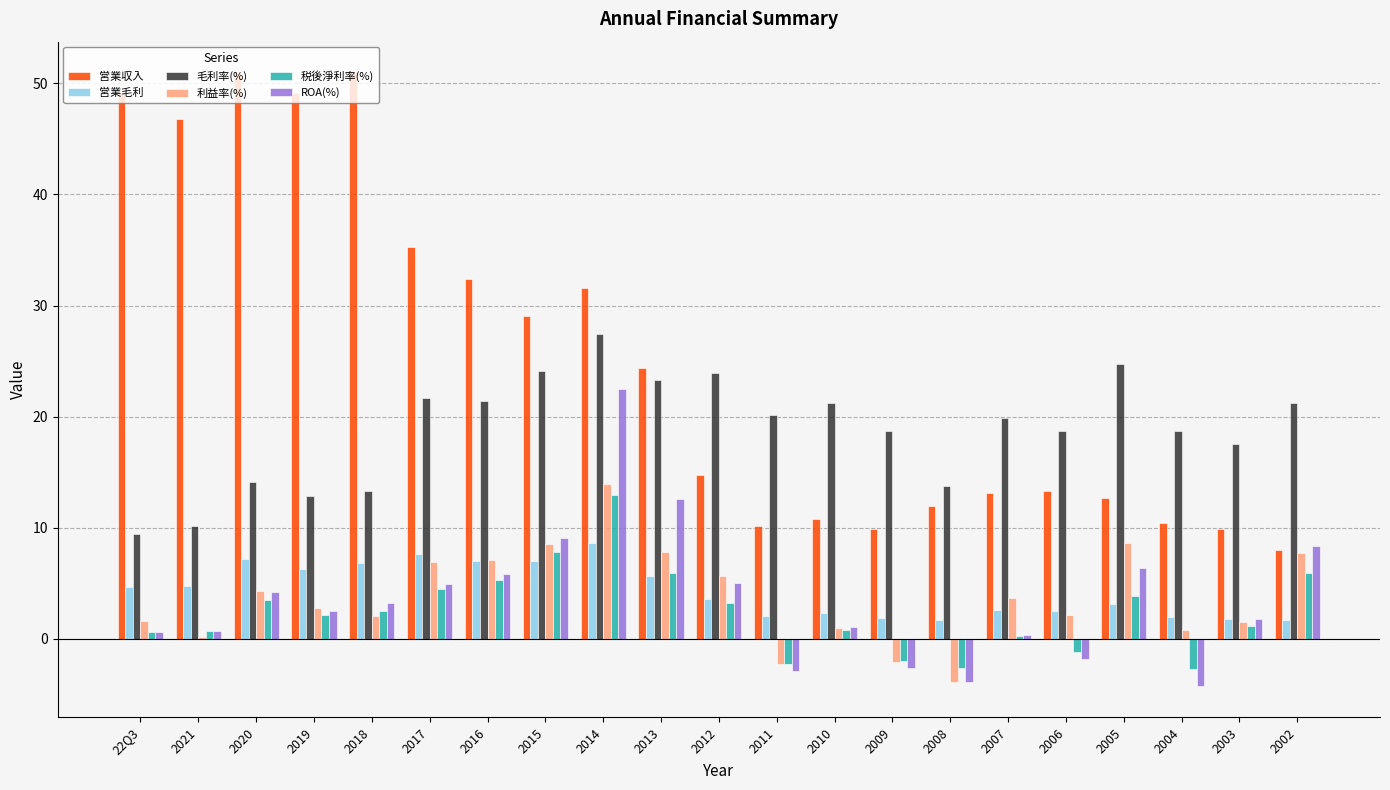

How many groups of bars are there?

21